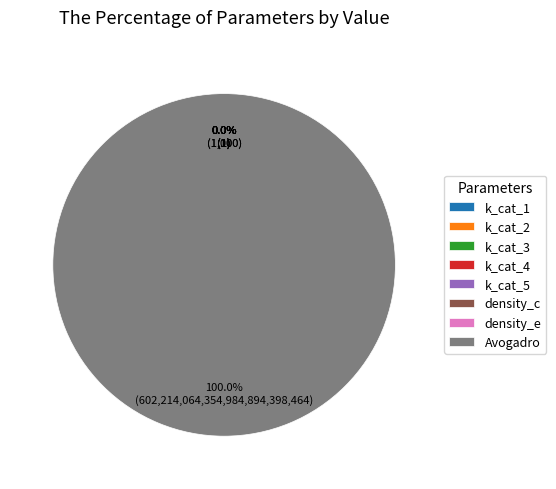

The density_c slice represents 0% of the pie. True or false?

True